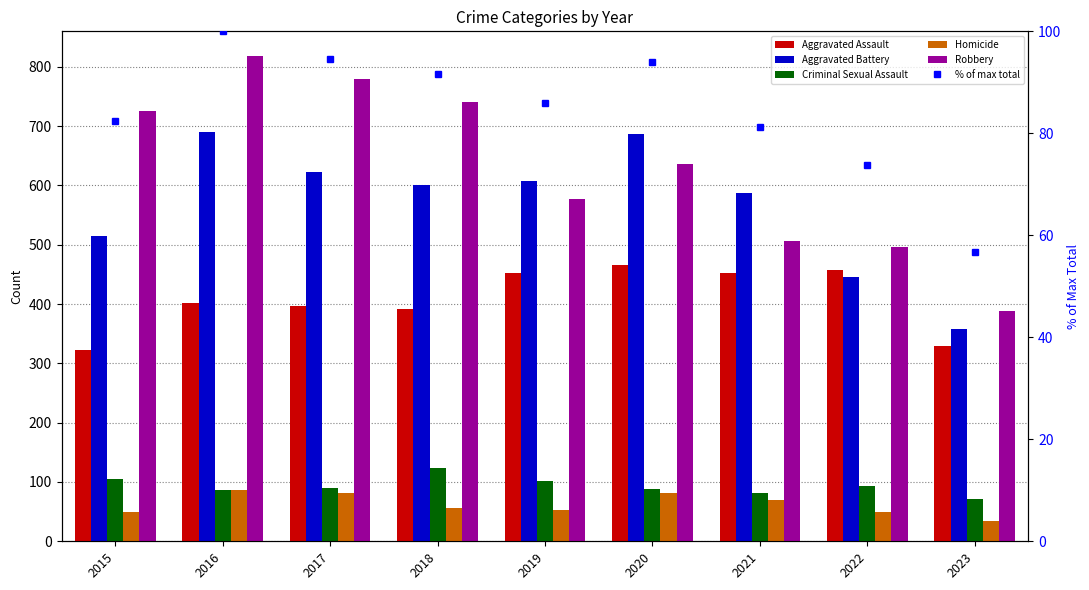

Reading right to left, what are all the values shown in this chart?

Aggravated Assault: 2023=330.0	2022=457.0	2021=452.0	2020=466.0	2019=452.0	2018=392.0	2017=396.0	2016=402.0	2015=323.0
Aggravated Battery: 2023=358.0	2022=445.0	2021=587.0	2020=686.0	2019=608.0	2018=600.0	2017=623.0	2016=691.0	2015=515.0
Criminal Sexual Assault: 2023=71.0	2022=93.0	2021=81.0	2020=89.0	2019=102.0	2018=123.0	2017=90.0	2016=87.0	2015=105.0
Homicide: 2023=34.0	2022=49.0	2021=69.0	2020=81.0	2019=53.0	2018=56.0	2017=82.0	2016=87.0	2015=50.0
Robbery: 2023=389.0	2022=497.0	2021=506.0	2020=637.0	2019=577.0	2018=741.0	2017=780.0	2016=819.0	2015=726.0
% of max total: 2023=56.7	2022=73.9	2021=81.3	2020=93.9	2019=85.9	2018=91.7	2017=94.5	2016=100.0	2015=82.4